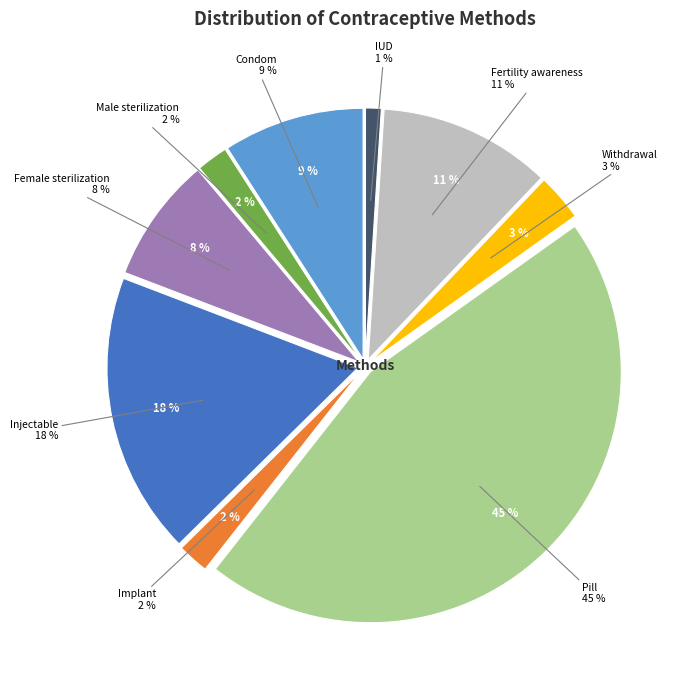

Is there a majority slice in this chart?

No